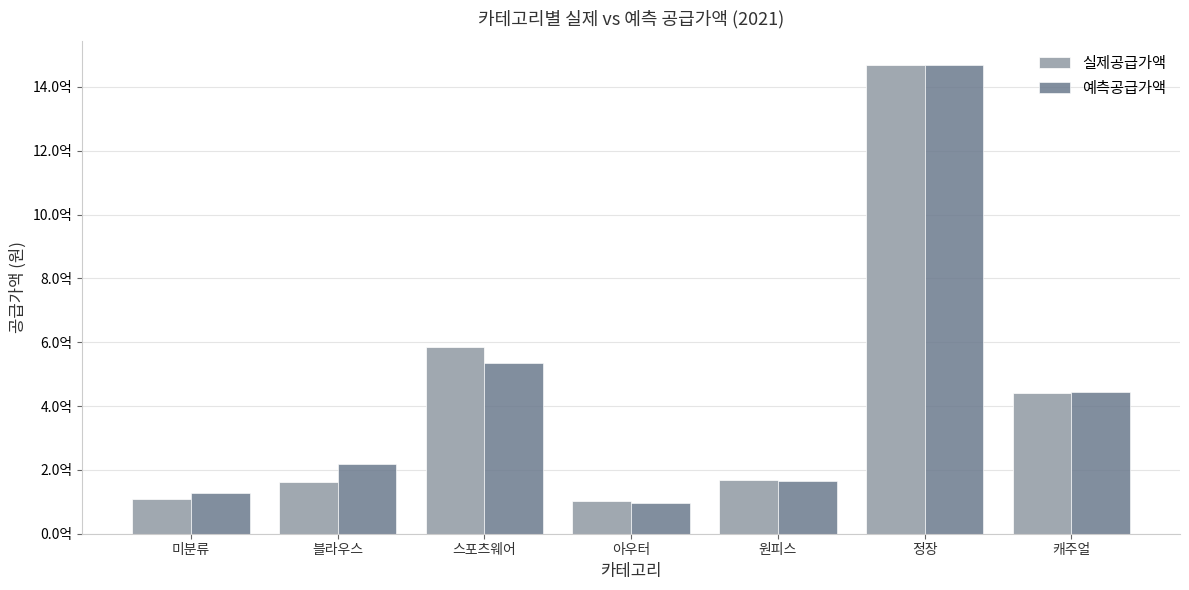

Rank the series by their maximum value, from highest to lowest.

실제공급가액, 예측공급가액